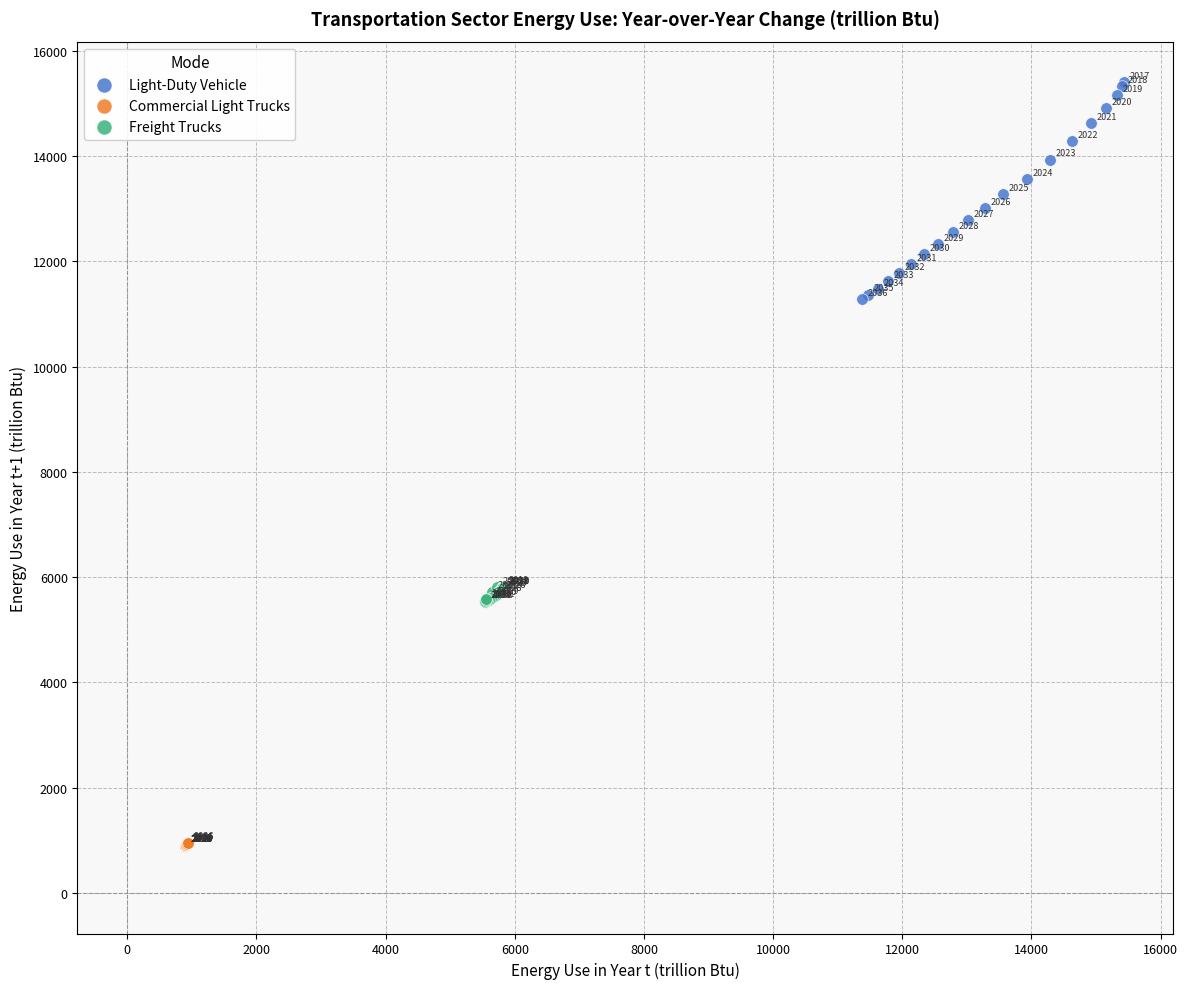

Which series contains the highest Y value?

Light-Duty Vehicle